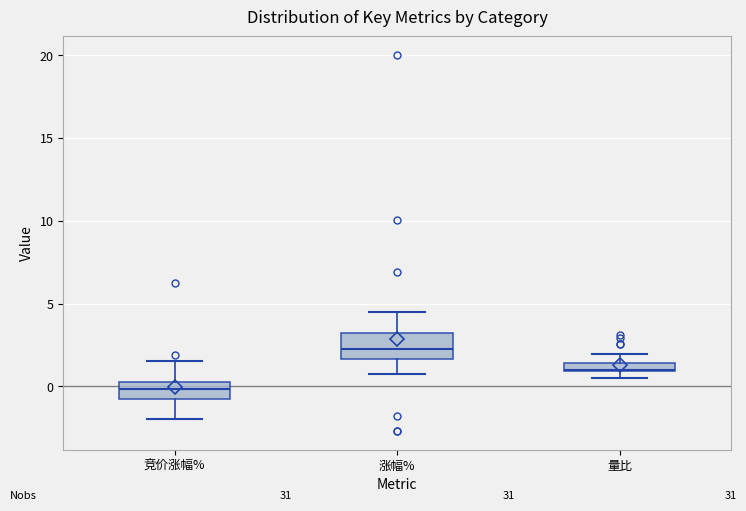

Which box's median line is the lowest?

竞价涨幅%